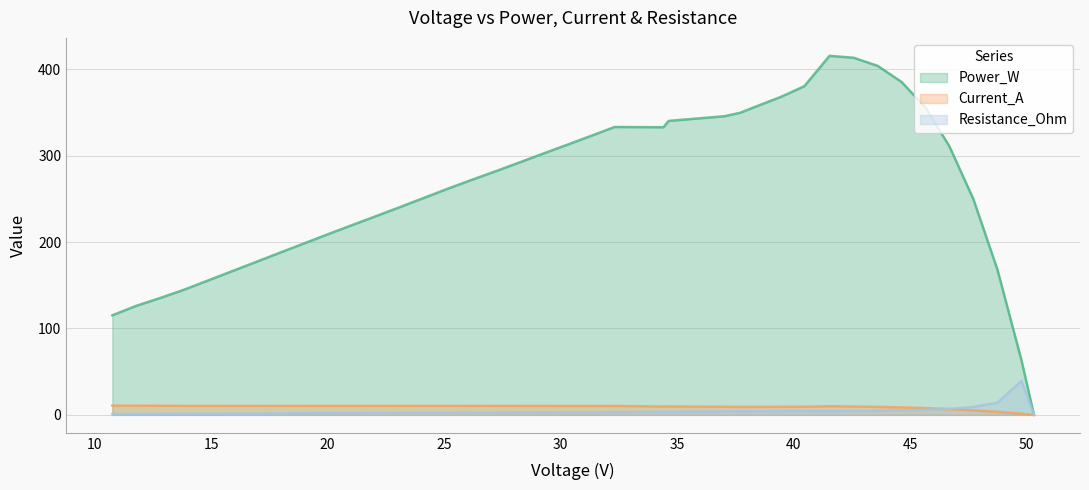

What is the maximum value shown in the chart?

415.5